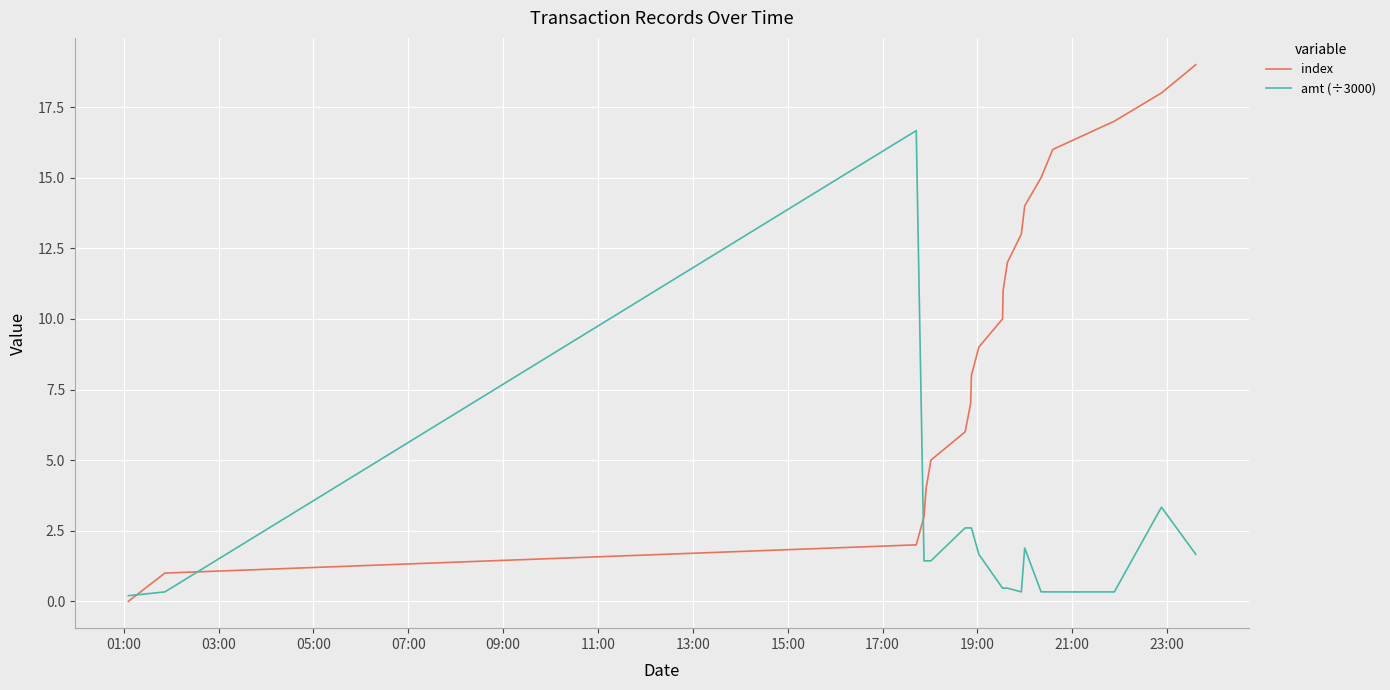

List the series in order of their overall mean, highest first.

index, amt (÷3000)